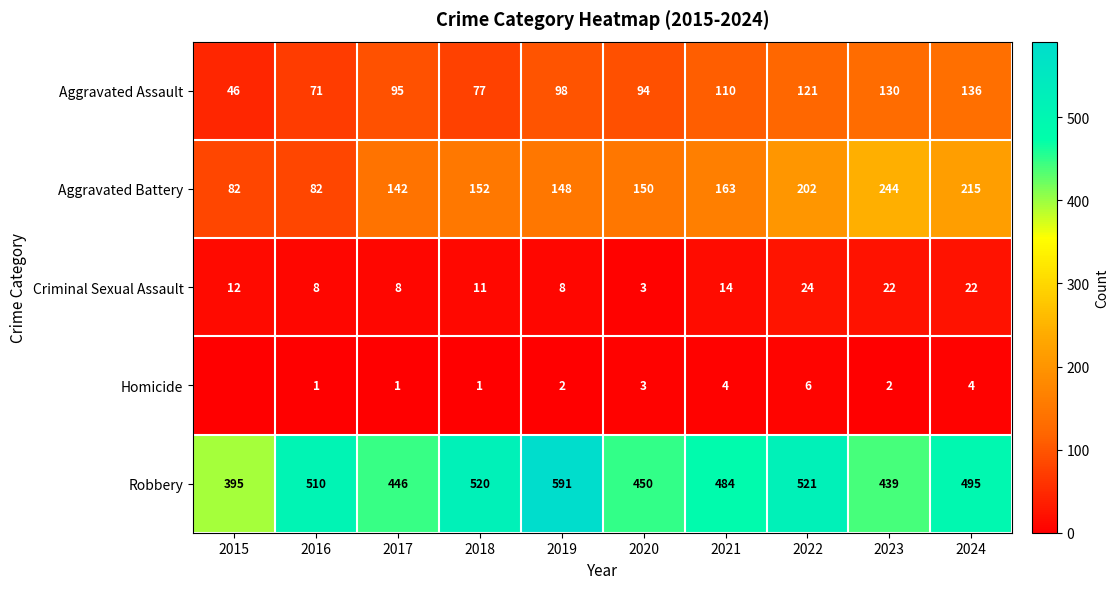

The value of Homicide at 2020 is 3. True or false?

True